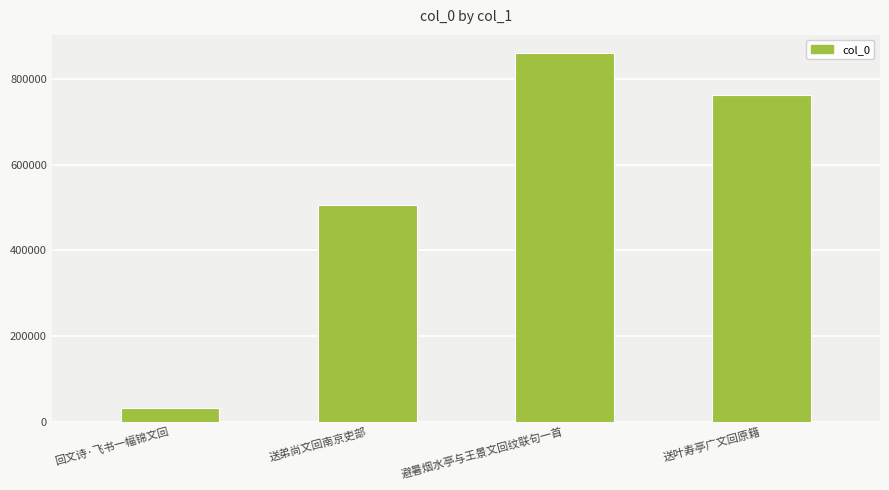

Reading left to right, list all the values displayed in this chart.

32997	506976	860435	762188